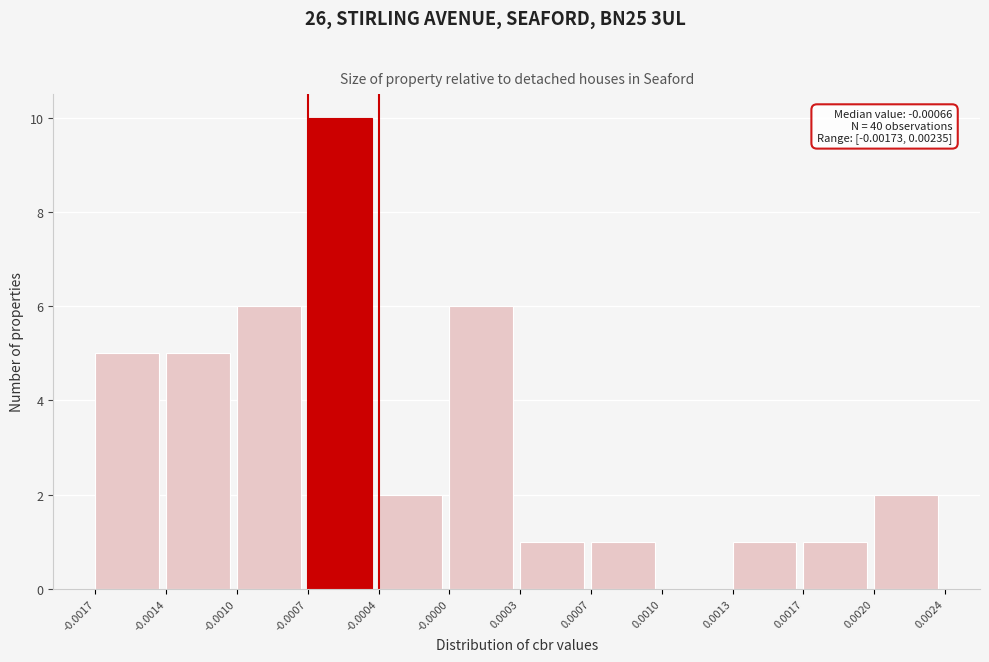

Reading left to right, extract all data points from this chart.

-0.0017=5	-0.0014=5	-0.0010=6	-0.0007=10	-0.0004=2	-0.0000=6	0.0003=1	0.0007=1	0.0010=0	0.0013=1	0.0017=1	0.0020=2